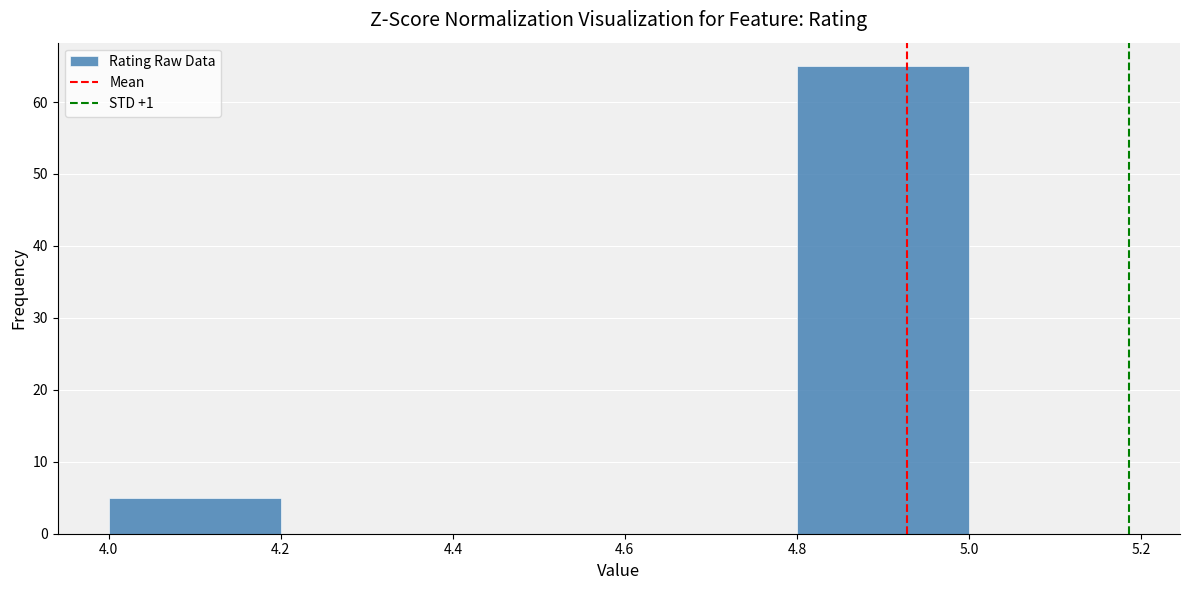

Which range on the x-axis has the tallest bar?

4.8 to 5.0